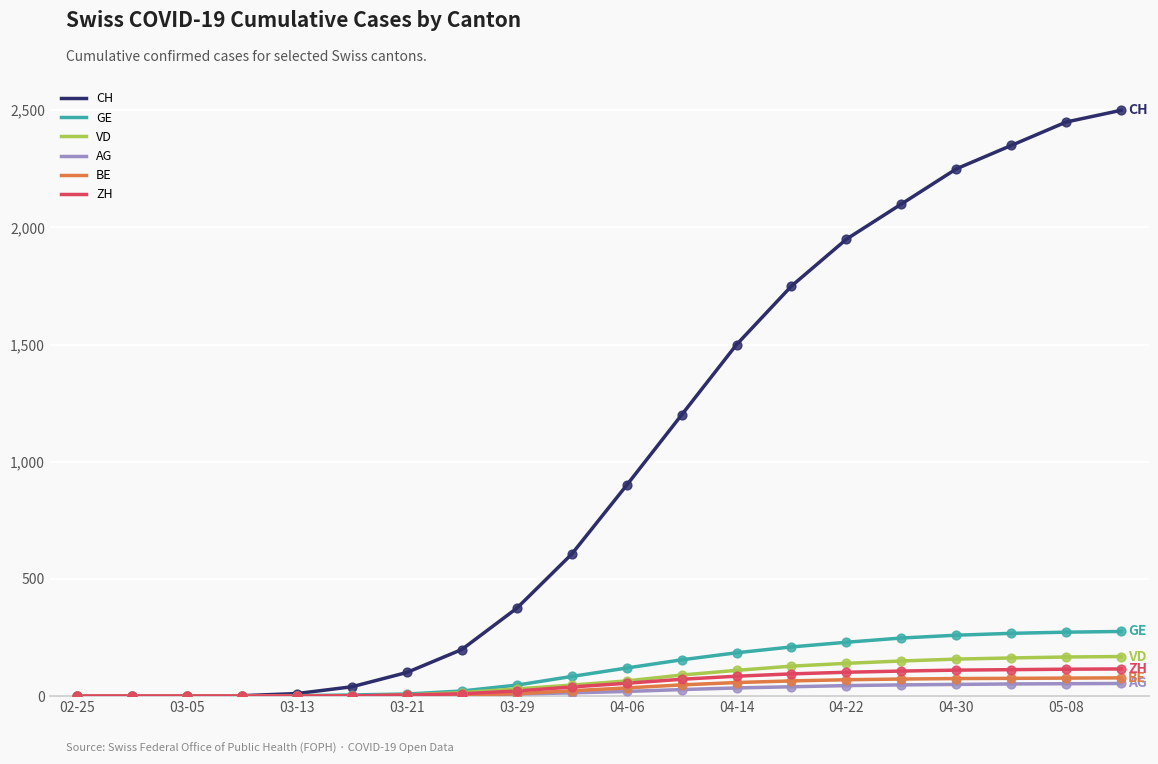

Which series has the largest range (max minus min)?

CH